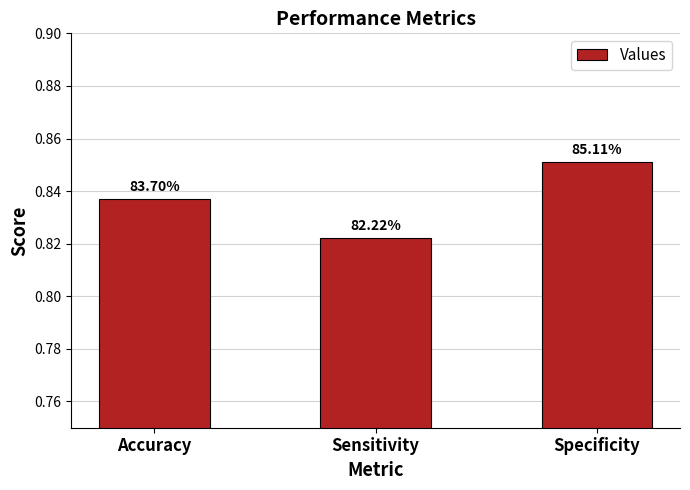

How many bars are there in total?

3